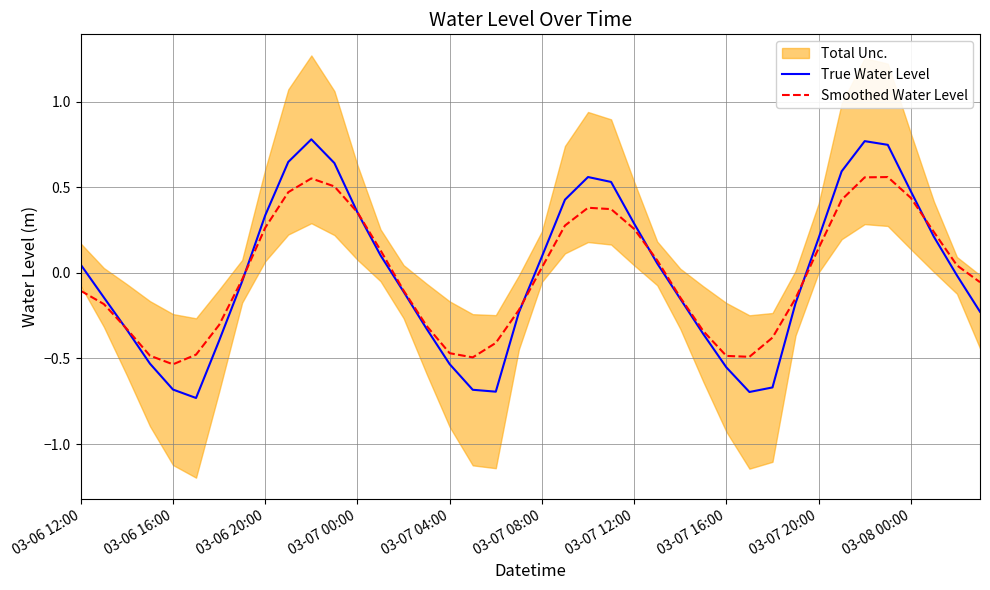

True or false: True Water Level has more than 2 points higher than both neighbors.

True